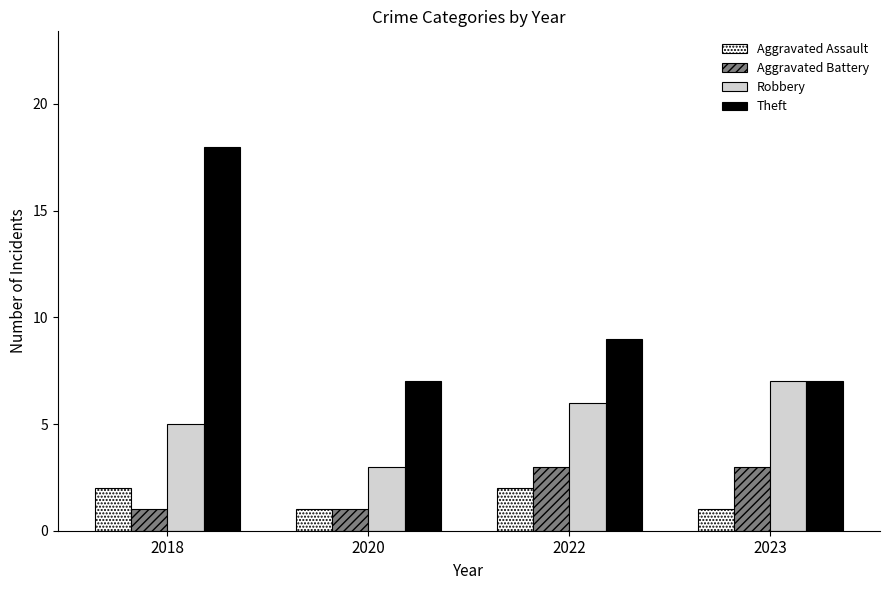

What is the value of the Aggravated Battery bar at the 4th from the left?

3